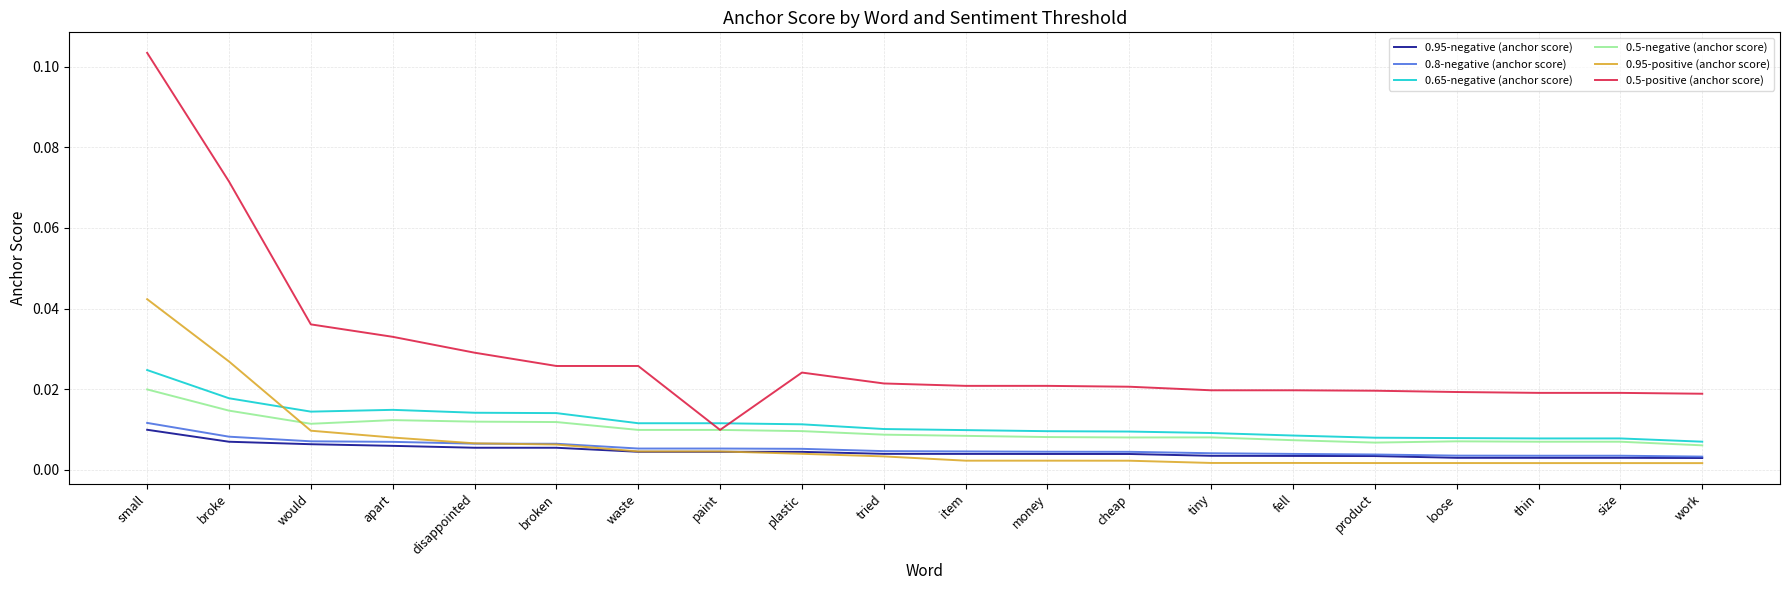

At how many categories does at least one series exceed 0?

20